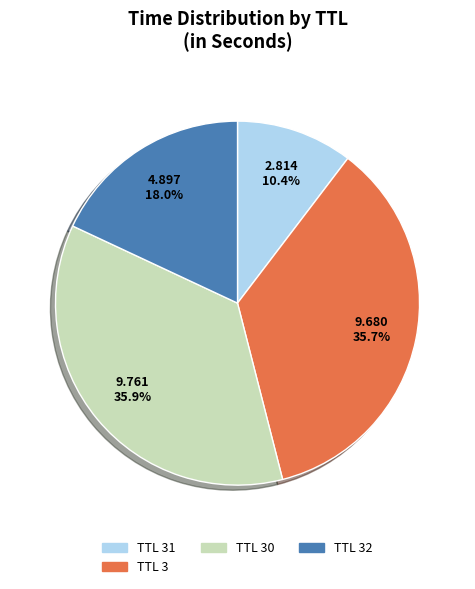

Which has a higher value, TTL 30 or TTL 31?

TTL 30